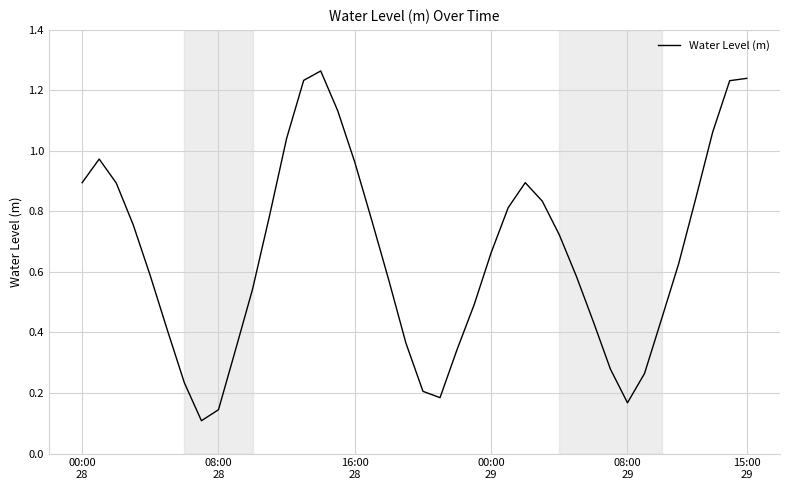

How many lines are shown in the chart?

1